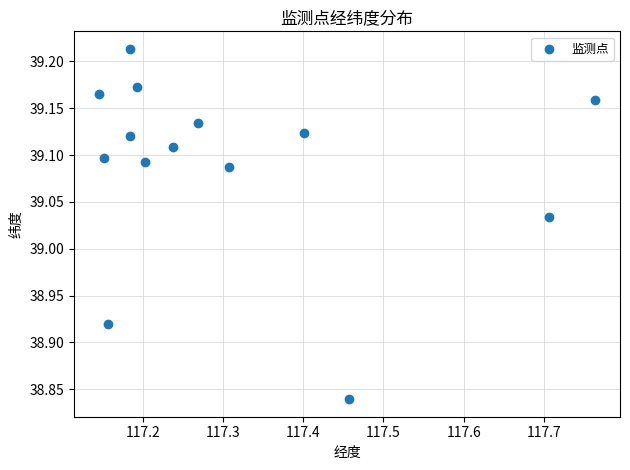

What is the range of Y values (max minus min)?

0.4